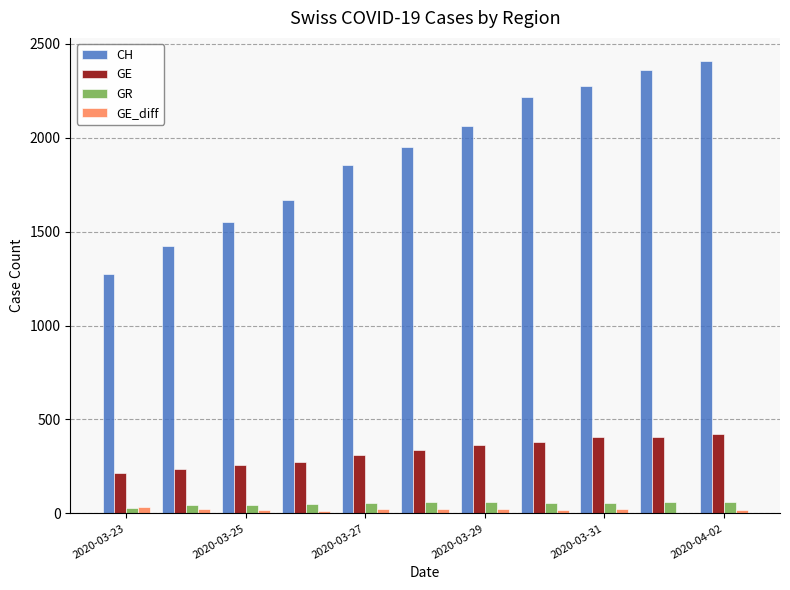

What is the sum of all GE values?

3616